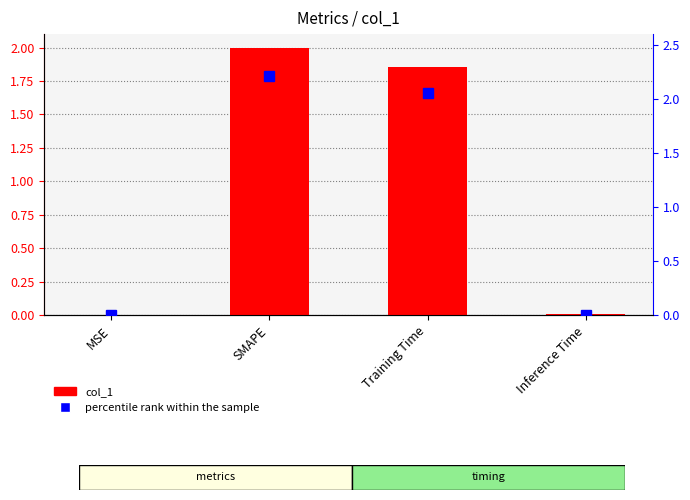

What is the change in value from Training Time to Inference Time?

-1.8